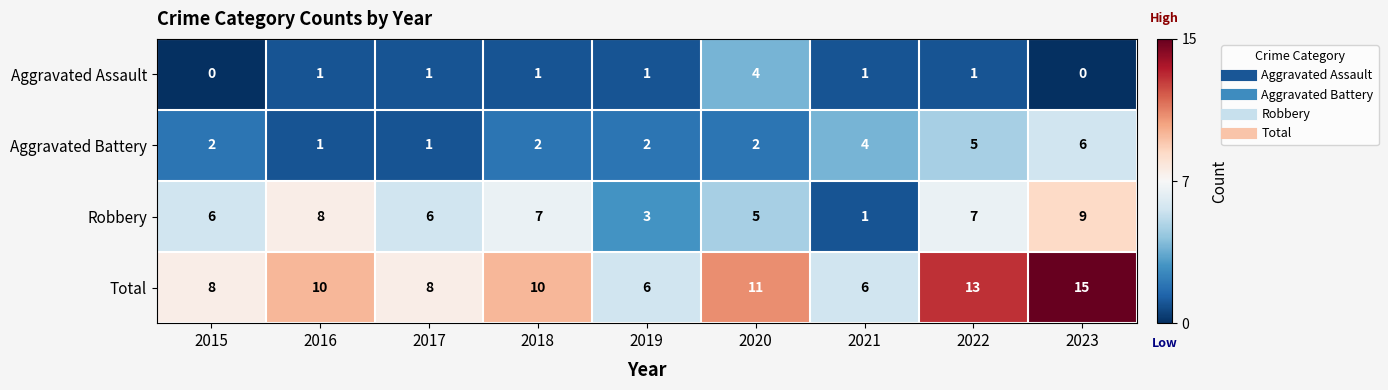

At how many categories does at least one series exceed 1?

9